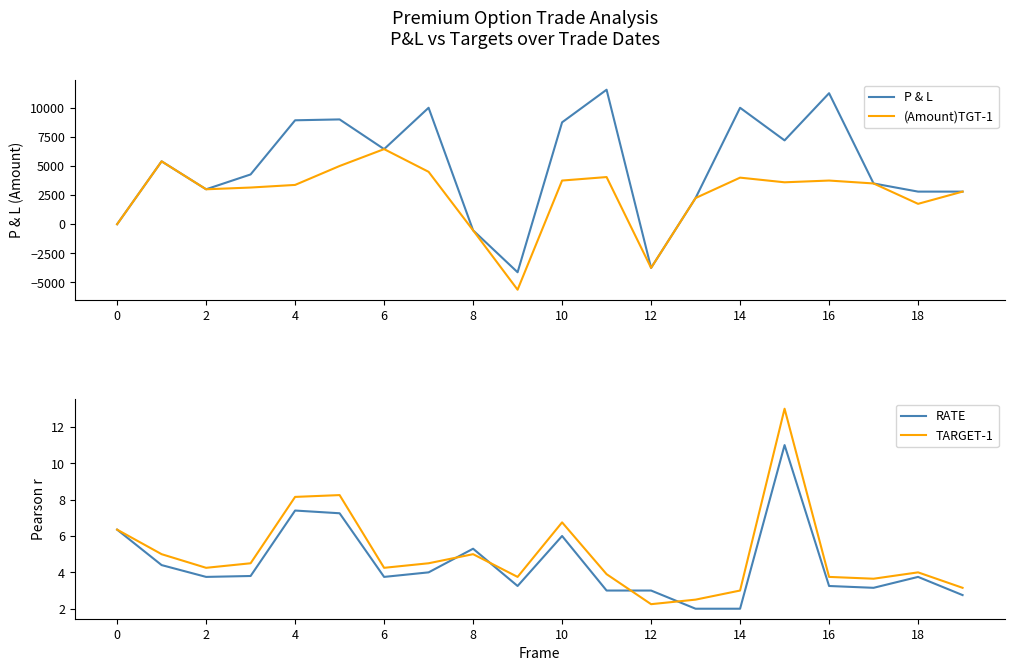

At which category does the chart reach its peak across all series?

11